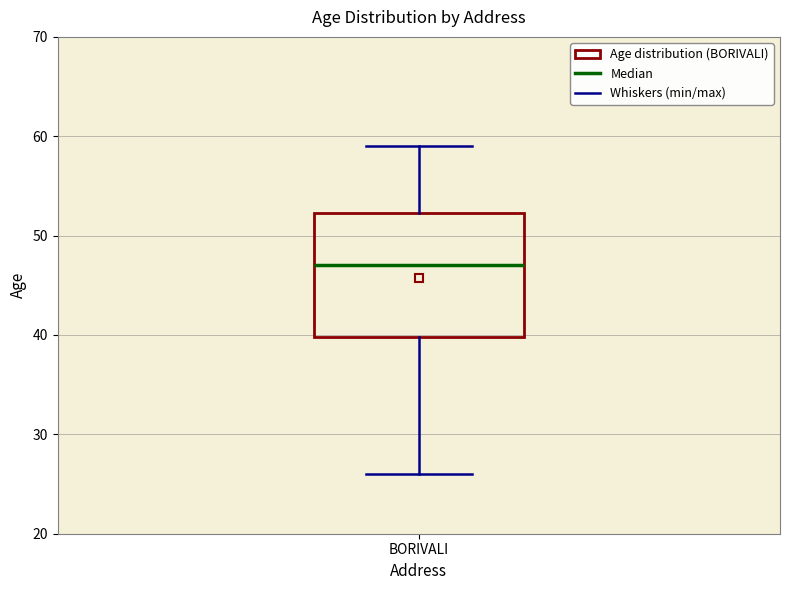

Where does the median line of the box for BORIVALI sit on the y-axis? The values are not printed on the chart, so give them approximately, as read against the axis.

47